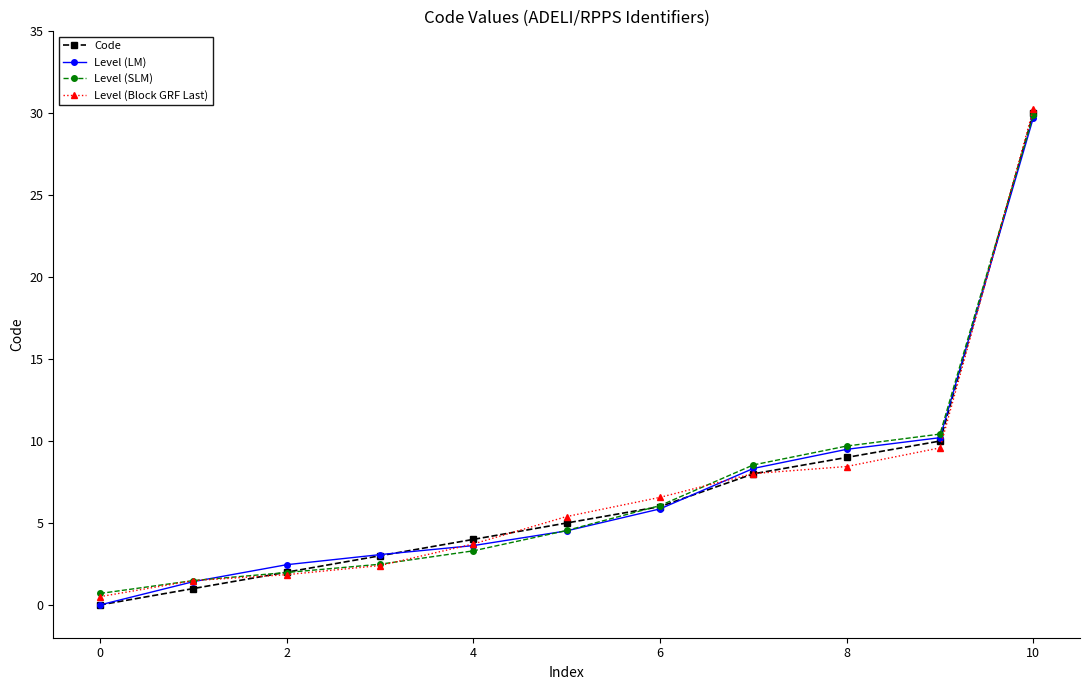

True or false: Level (Block GRF Last) has more than 2 interior local peaks.

False